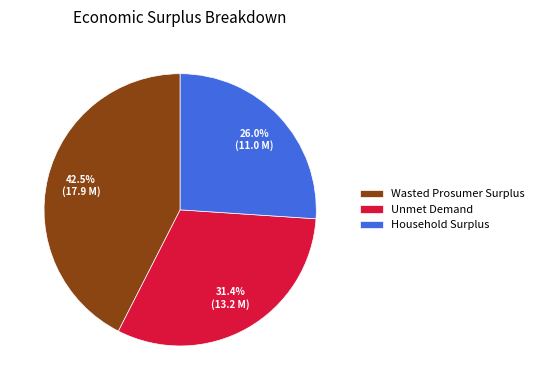

Which category has the smallest portion of the pie?

Household Surplus